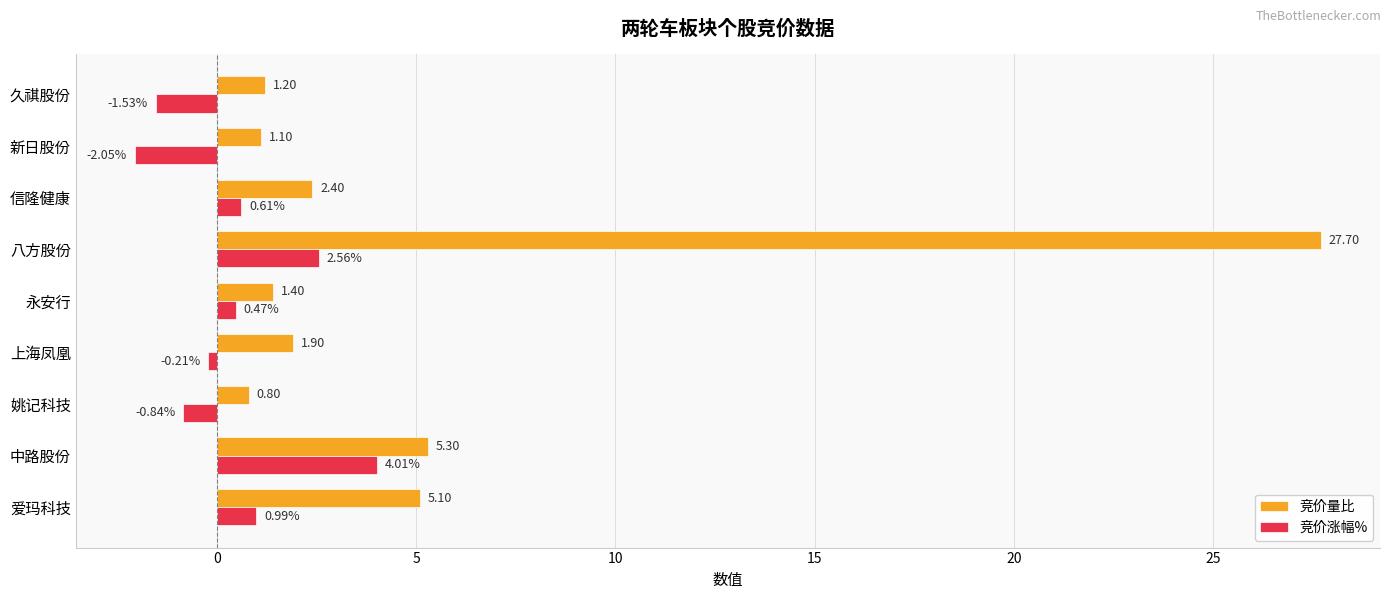

Which category has the highest value in the 竞价量比 series?

八方股份